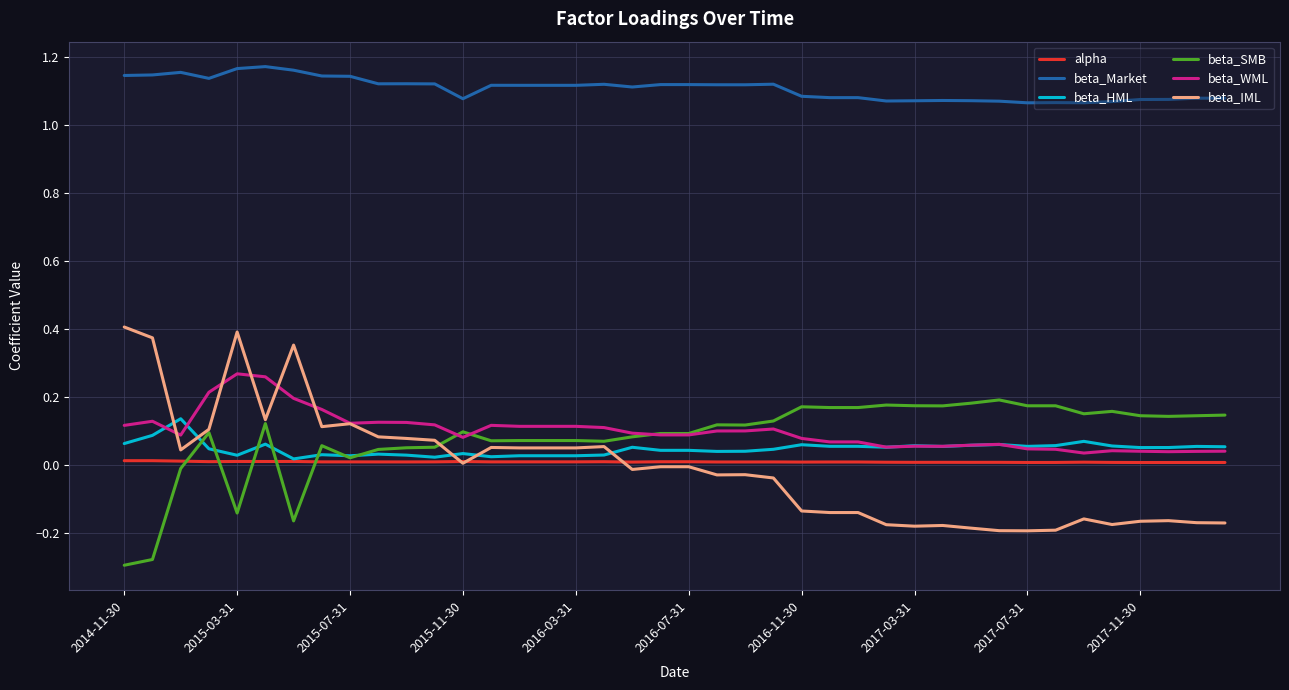

Which series has the widest spread of values?

beta_IML